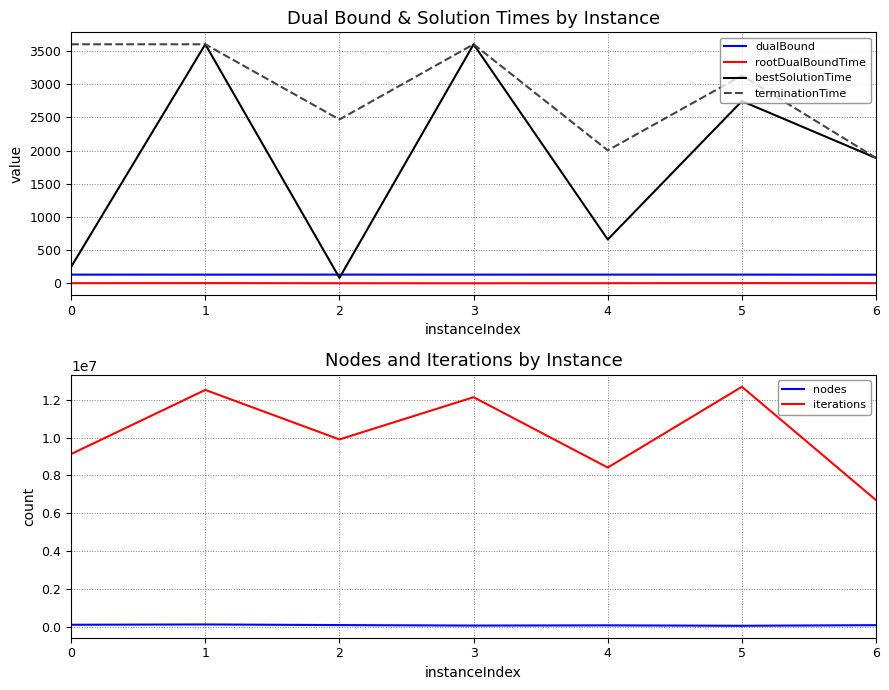

Which series has the widest spread of values?

iterations